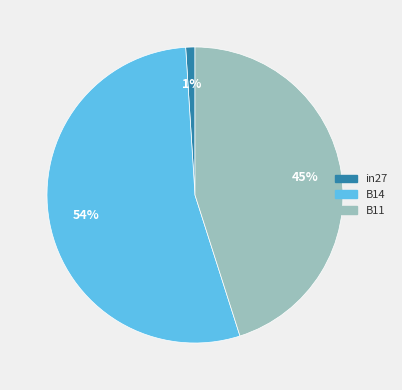

Combined, do in27 and B14 account for over 50%?

Yes